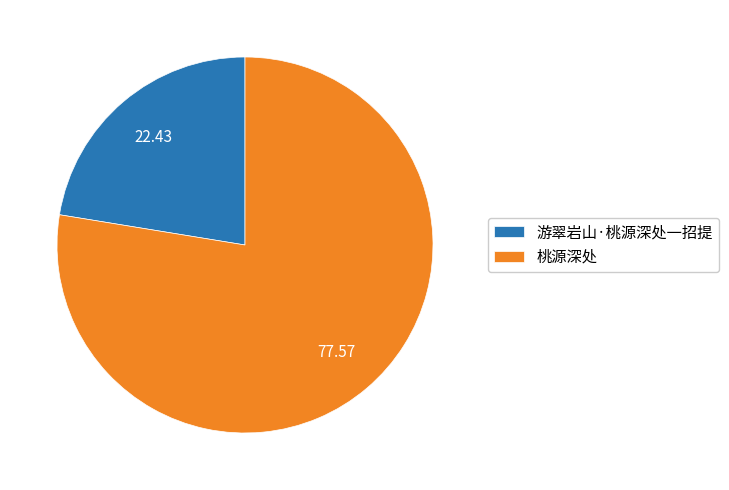

Rank the categories by value from highest to lowest.

桃源深处, 游翠岩山·桃源深处一招提